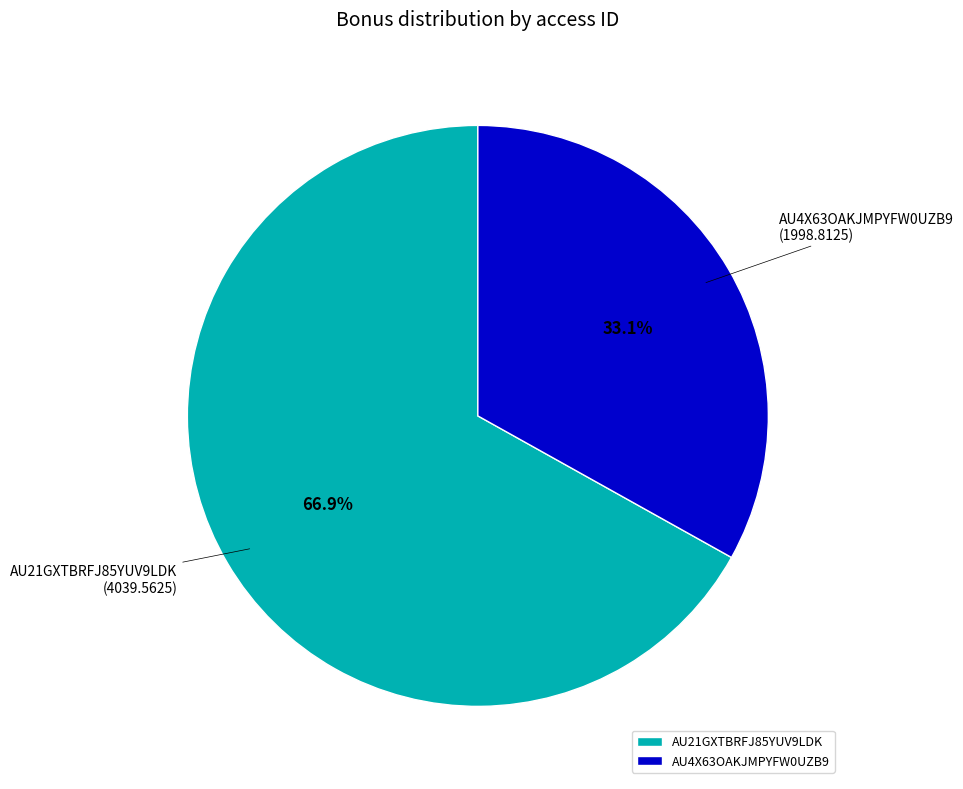

Is there any slice that represents more than half of the pie?

Yes